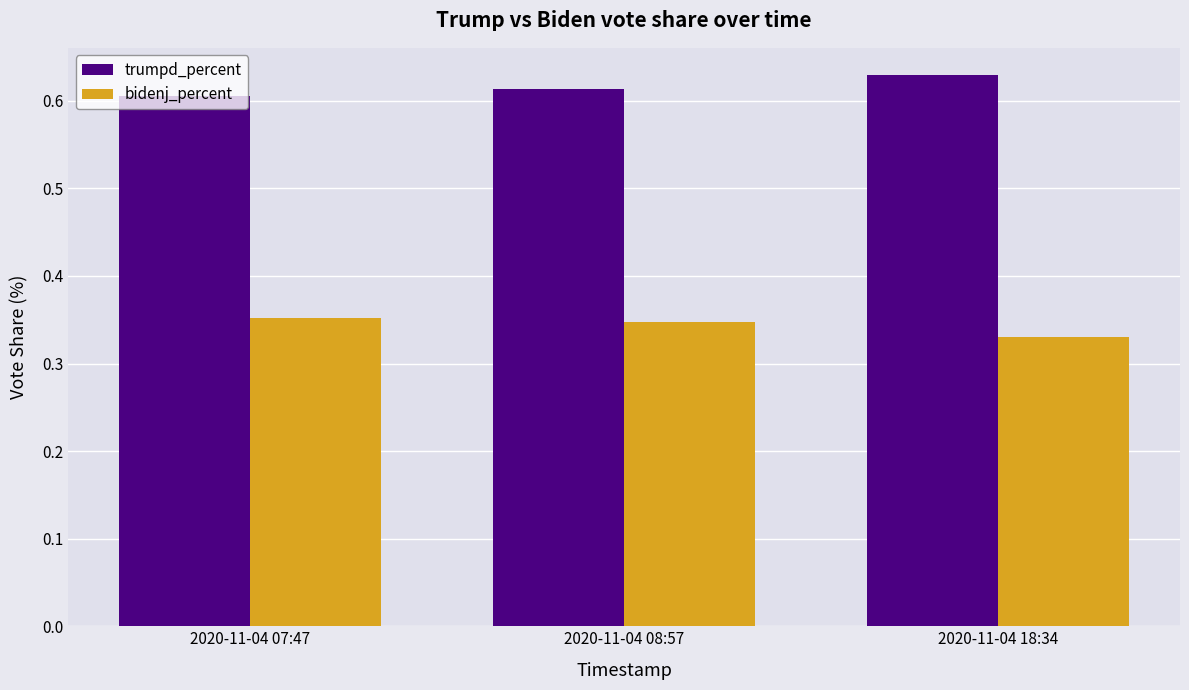

At which label does bidenj_percent reach its minimum?

2020-11-04 18:34